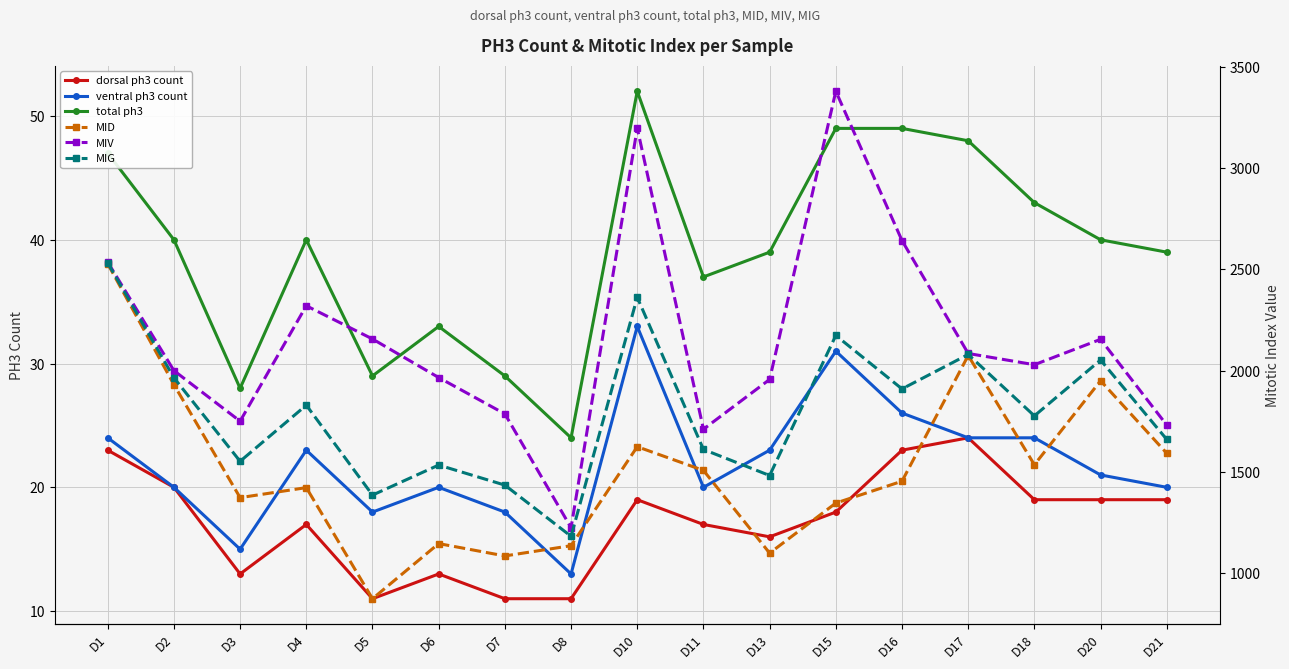

At which category does MID reach its first local peak?

D4